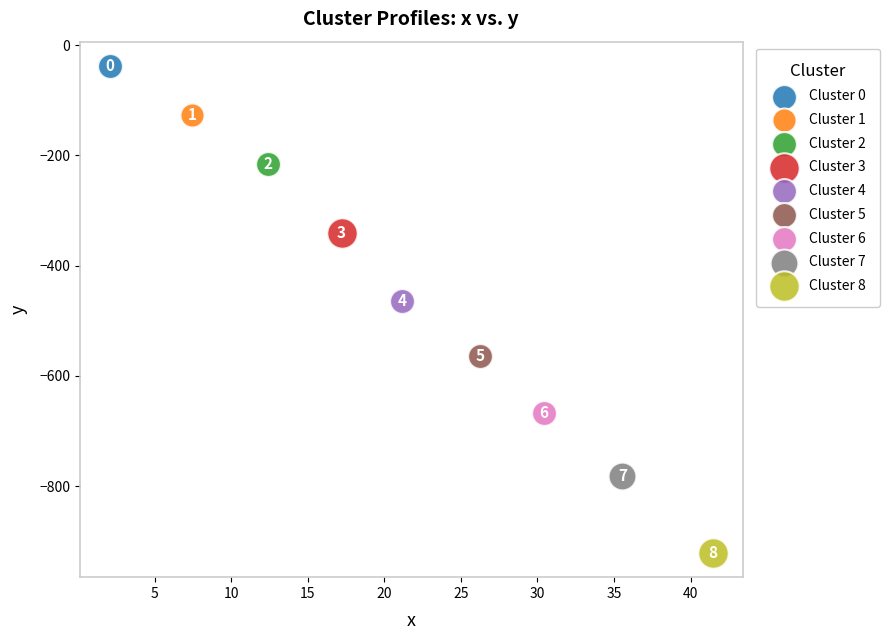

What are all the series names shown in the legend?

Cluster 0, Cluster 1, Cluster 2, Cluster 3, Cluster 4, Cluster 5, Cluster 6, Cluster 7, Cluster 8